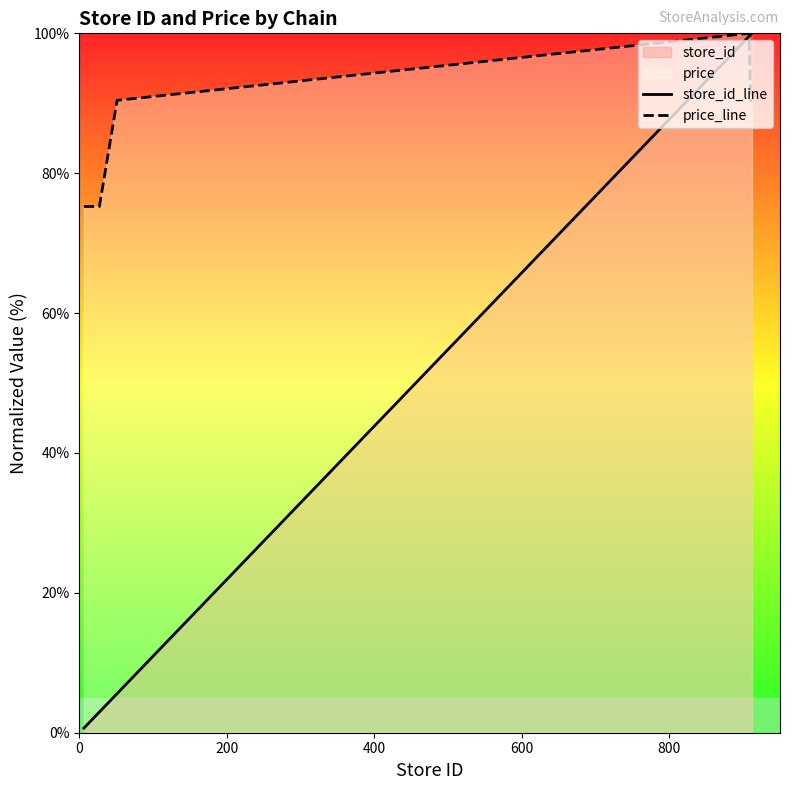

Which series has the widest spread of values?

store_id_line